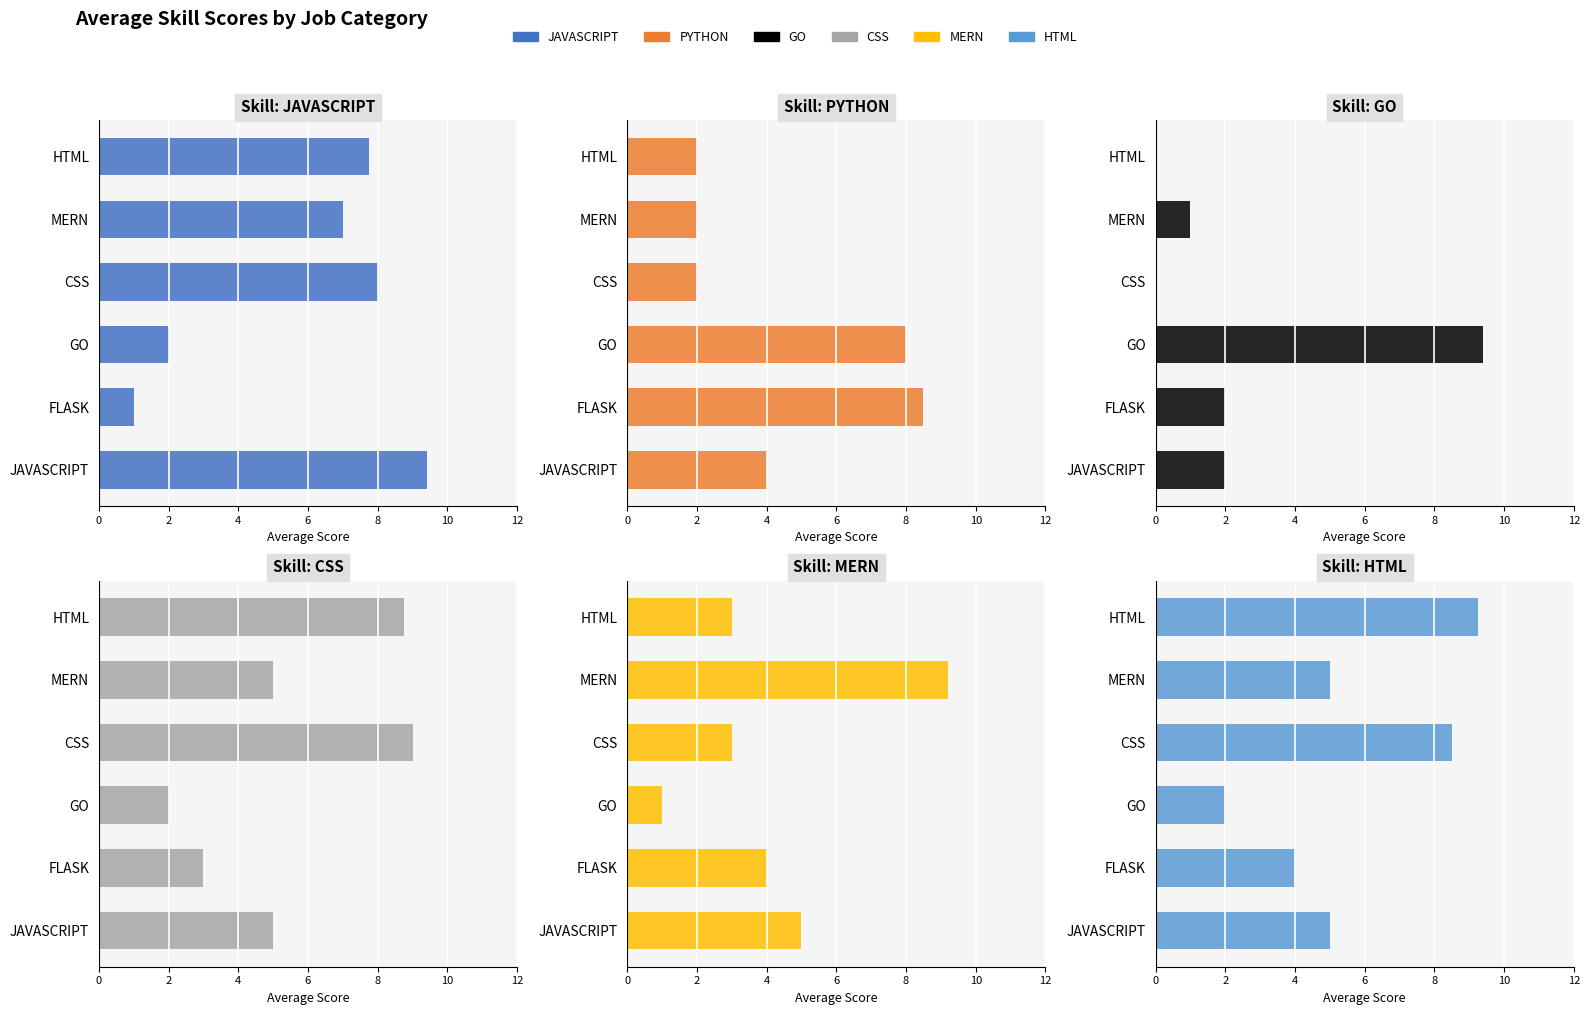

Is the value of CSS at HTML greater than the value of PYTHON at GO?

Yes